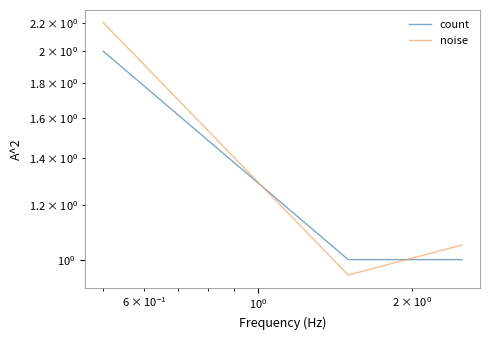

How many lines are shown in the chart?

2